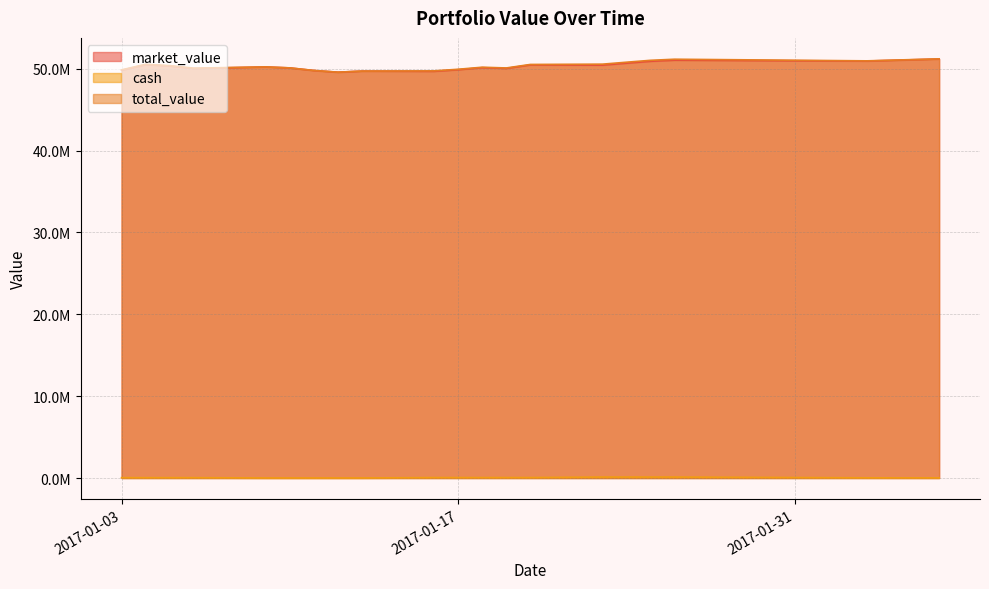

The value of cash at 2017-02-03 is 22481.4. True or false?

True